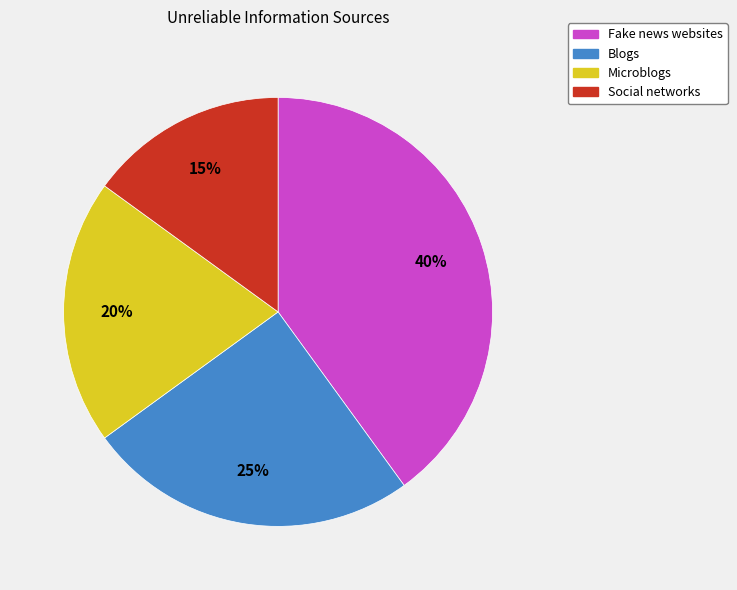

Which slice is the smallest?

Social networks